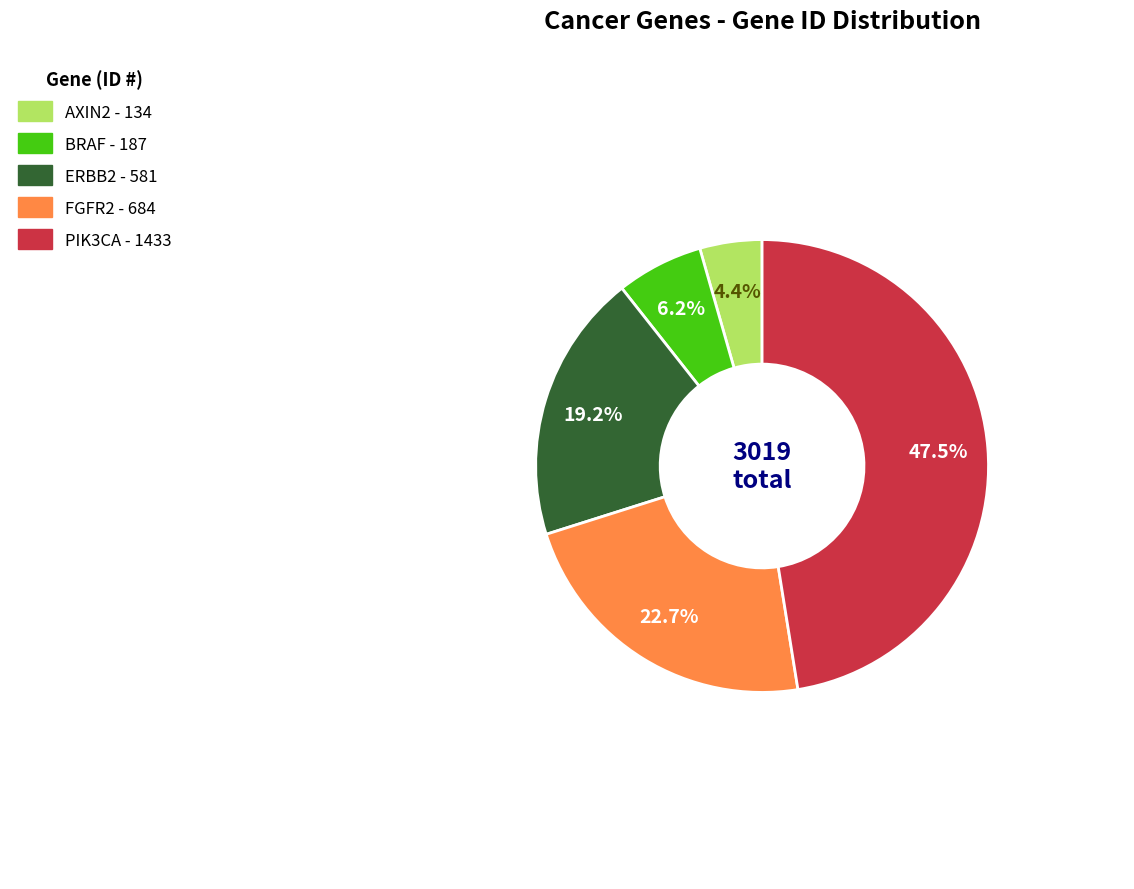

To the nearest percent, what percentage of the pie is BRAF?

6%